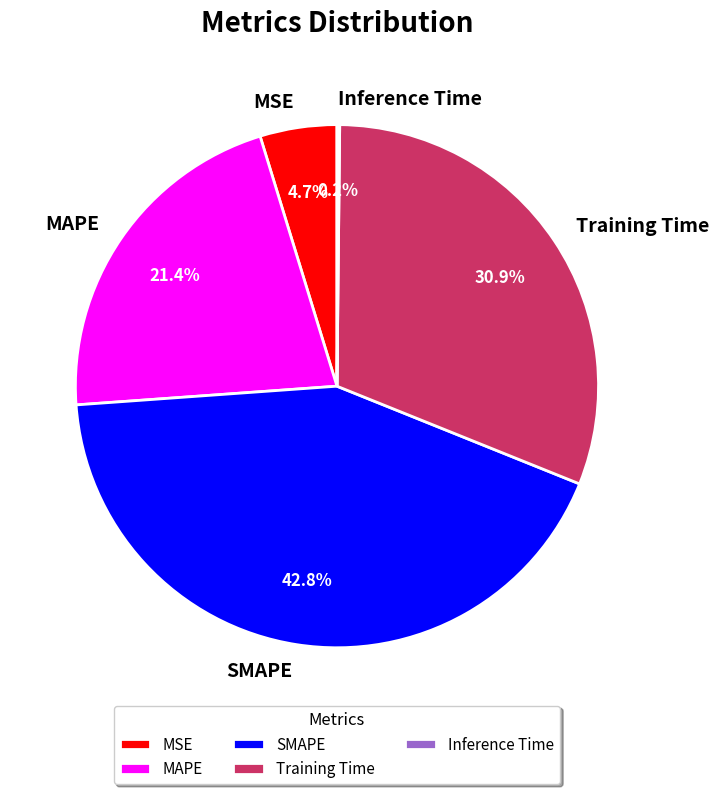

Do SMAPE and MAPE together represent more than half of the pie?

Yes